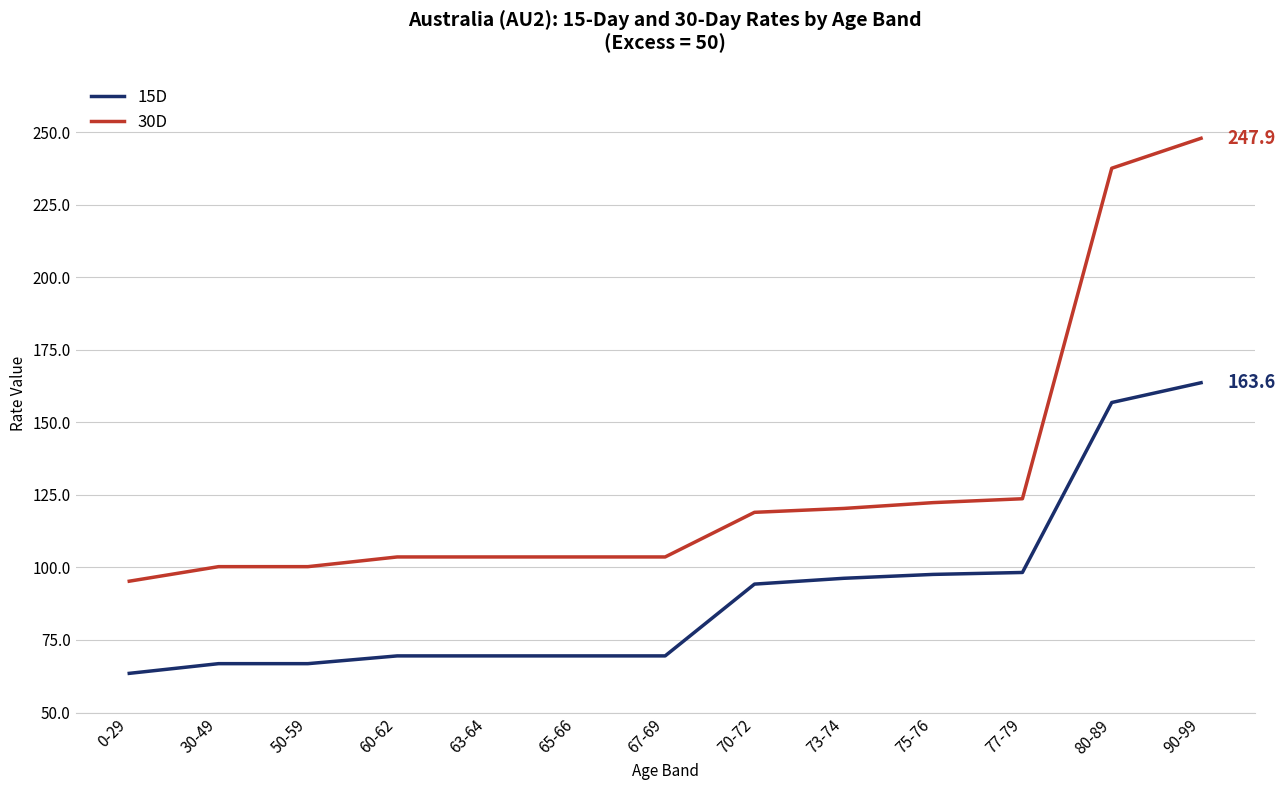

What is the sum of the 30D values at 73-74 and 75-76?

242.6